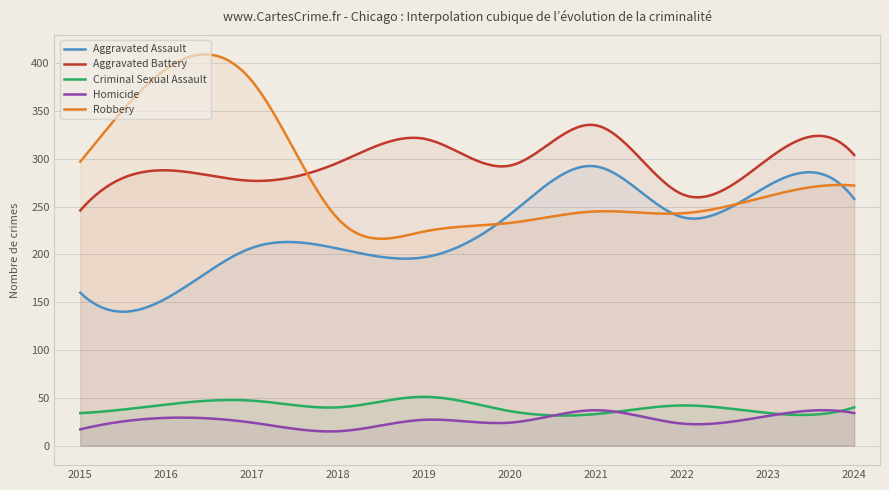

What is the value of the Robbery point at the 10th from the left?

272